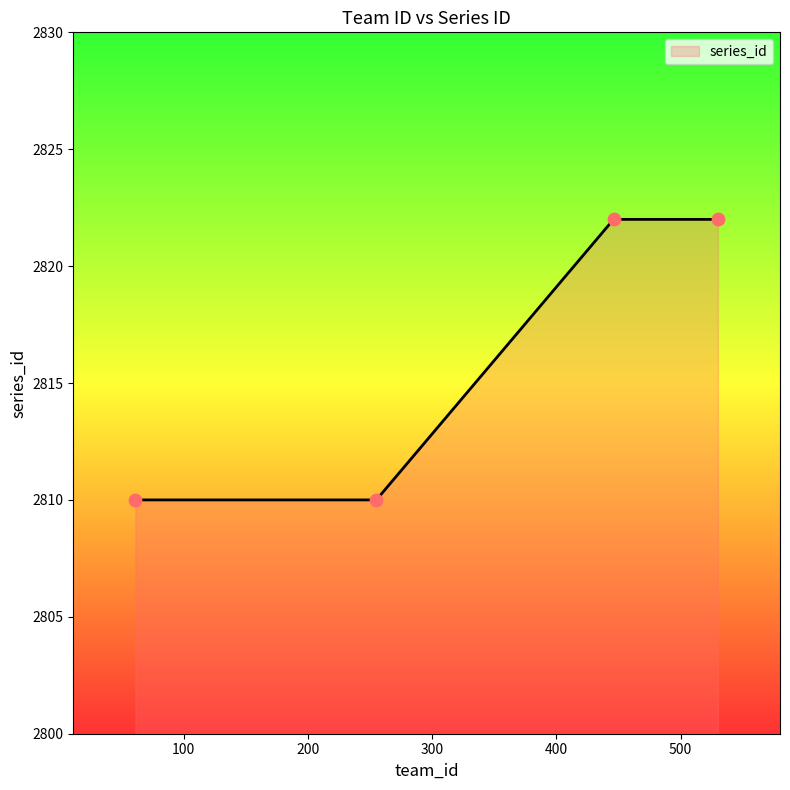

What is the sum of all values?

11264